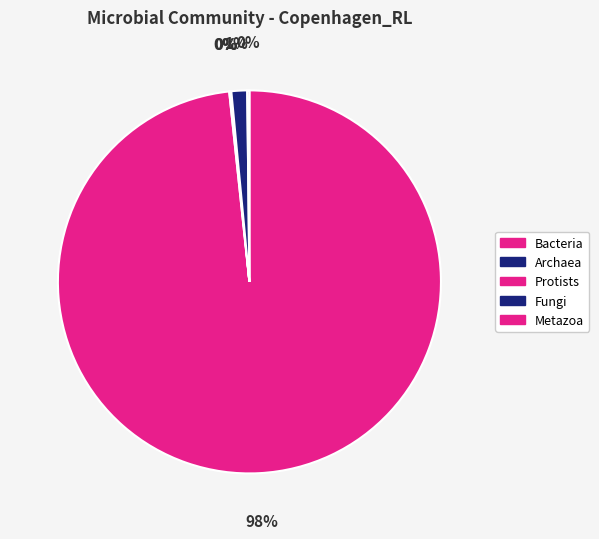

To the nearest percent, what is the combined percentage of Bacteria and Protists?

98%